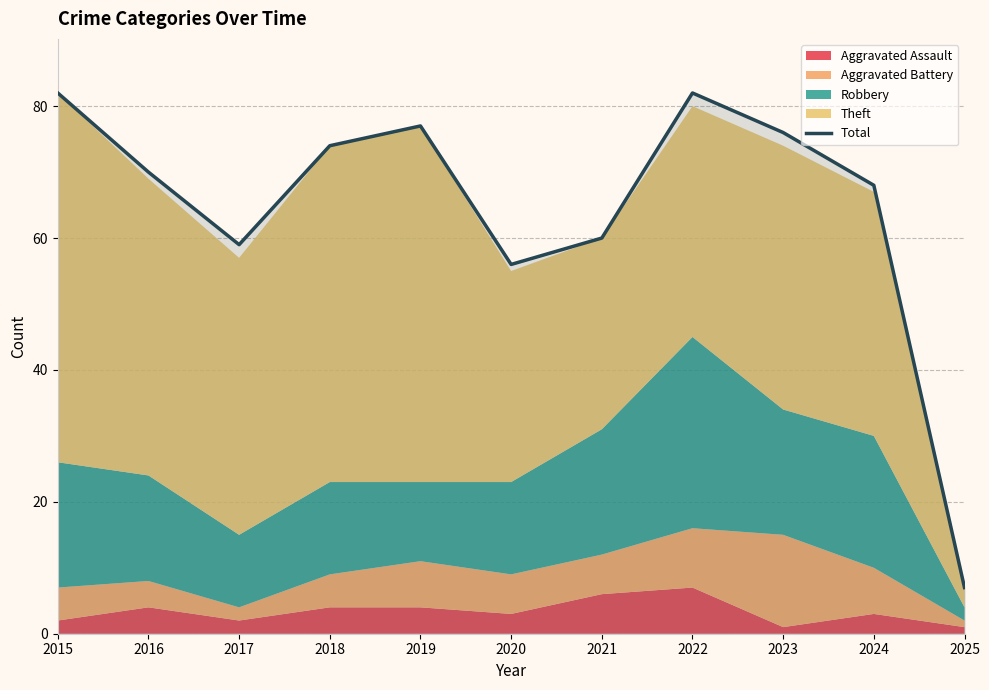

Approximately how many times larger is the value at 2024 compared to 2019?

0.9